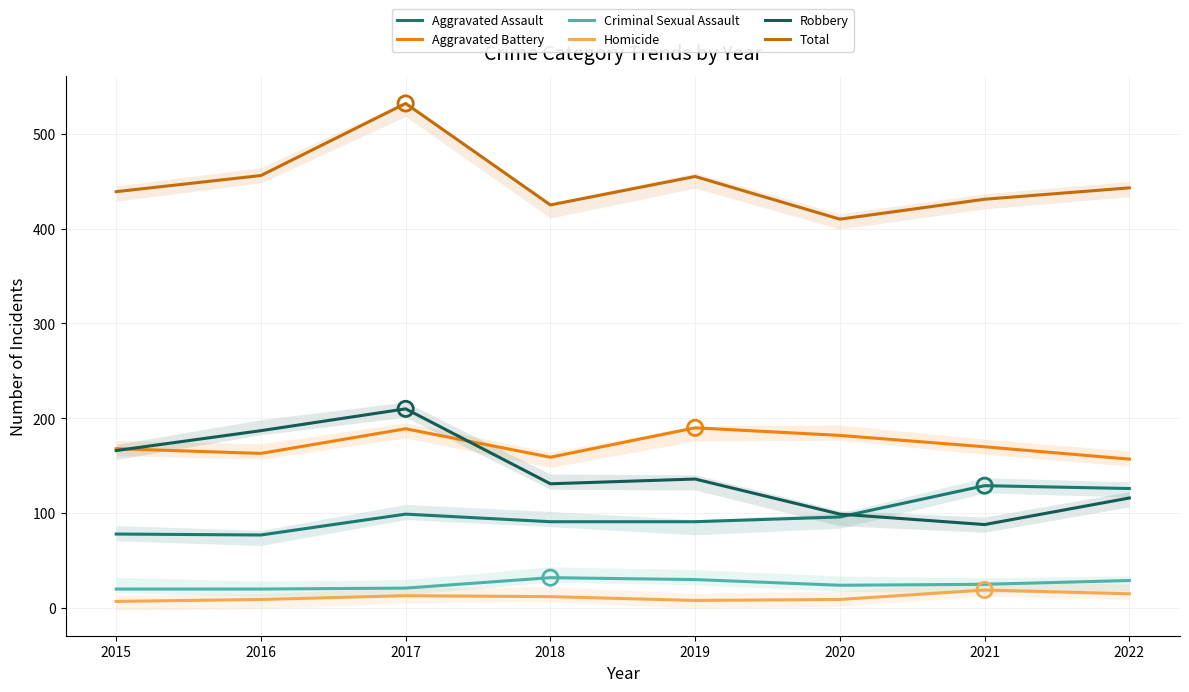

Which series has the largest total across all categories?

Total